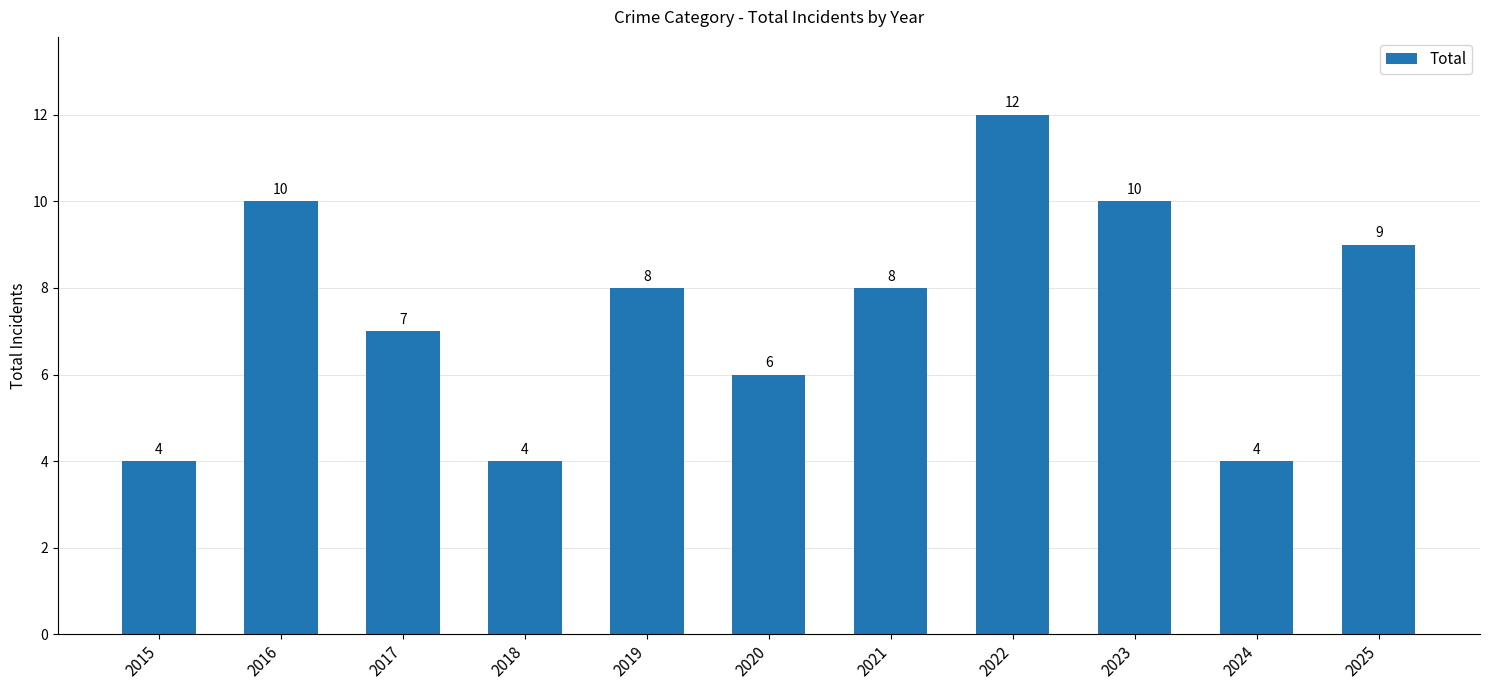

What is the difference between the second highest and second lowest values?

6